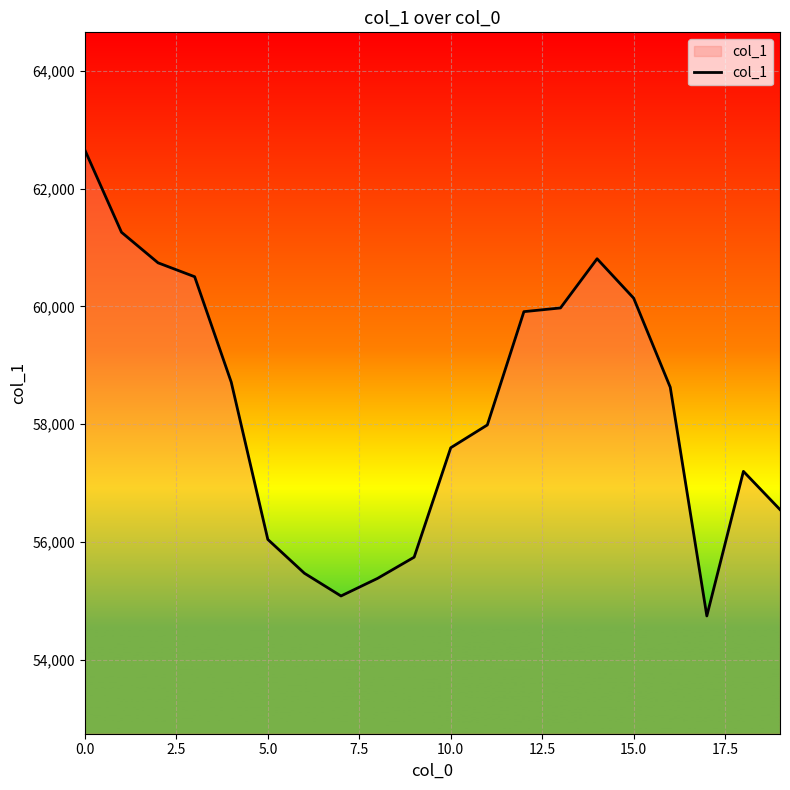

What is the maximum value shown in the chart?

62654